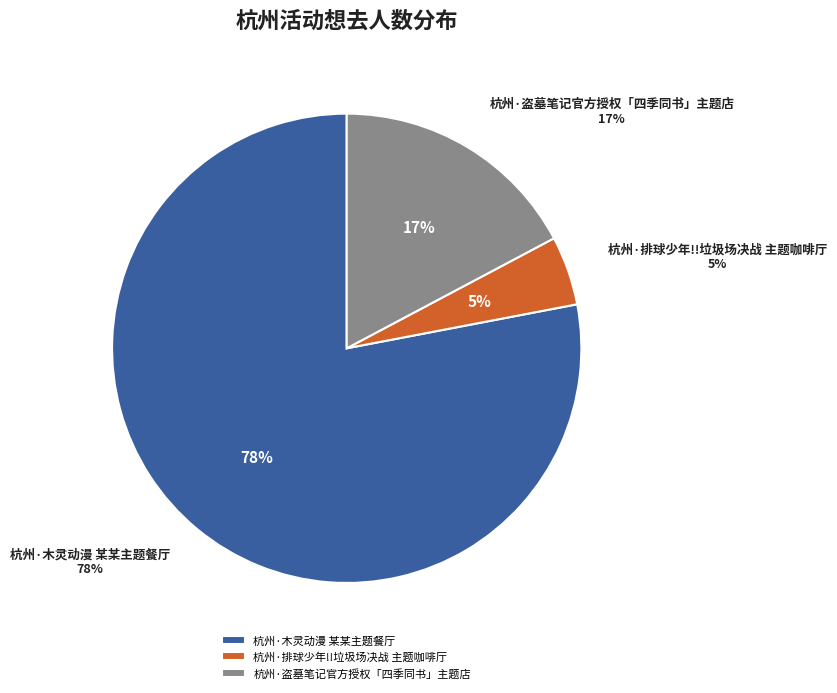

Which category has the smallest portion of the pie?

杭州·排球少年!!垃圾场决战 主题咖啡厅